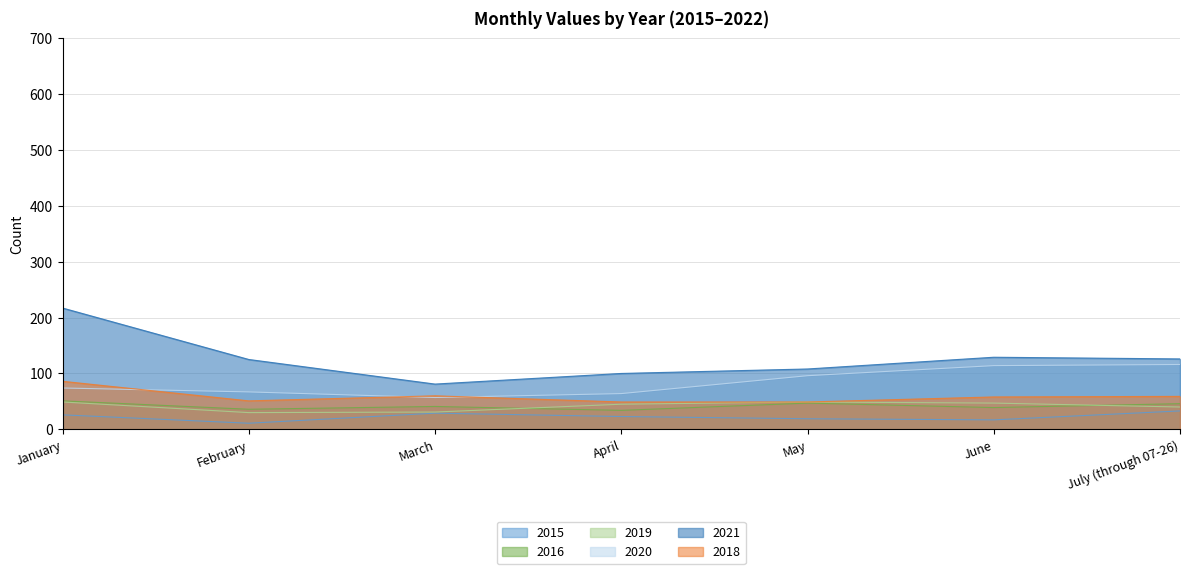

Which series has the widest spread of values?

2021